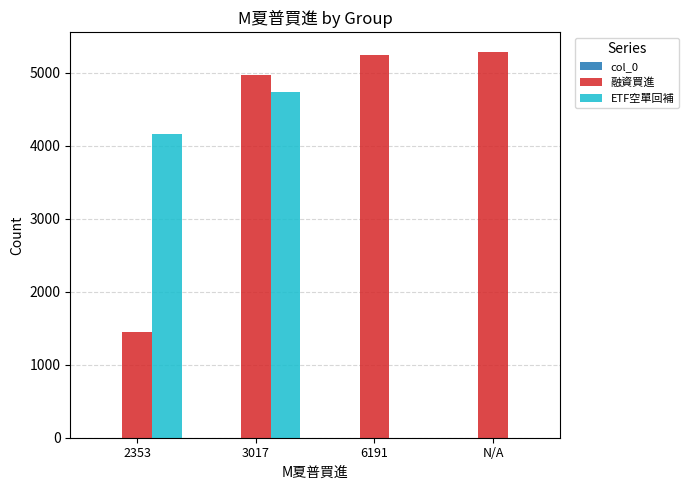

What is the total value across all series at 2353?

5607